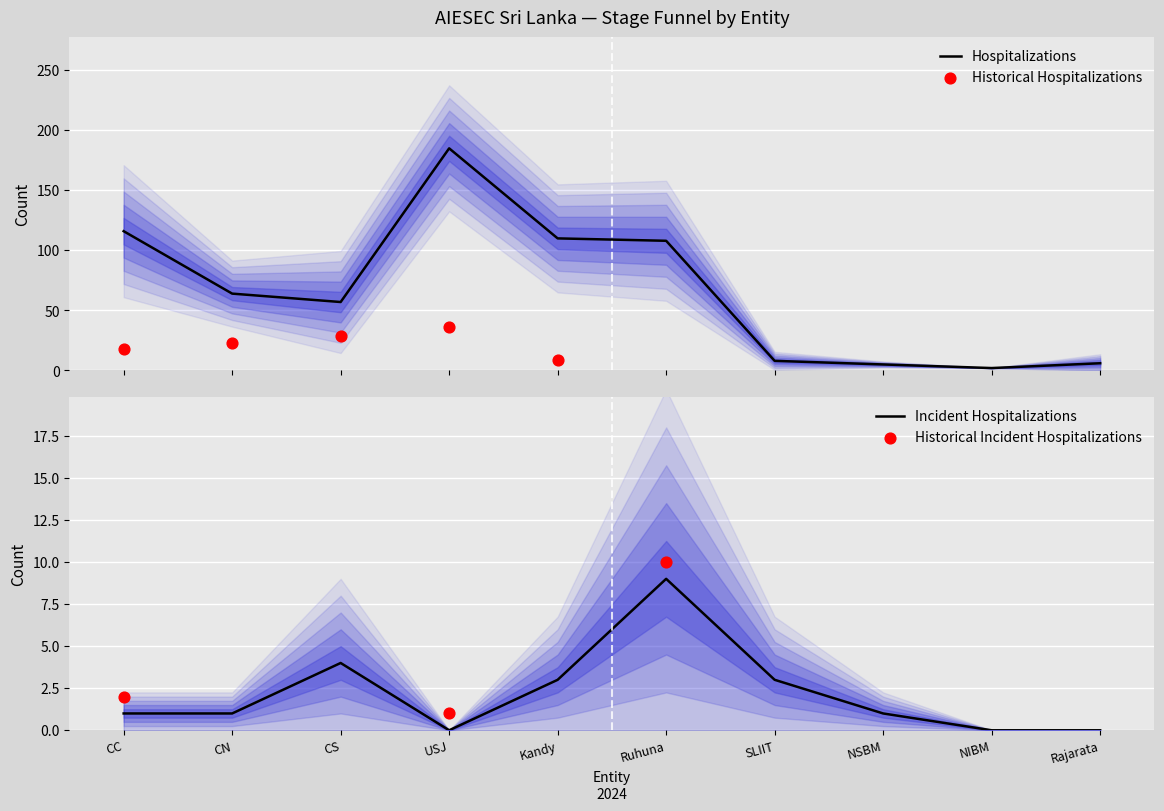

What is the highest value of the Hospitalizations series?

185